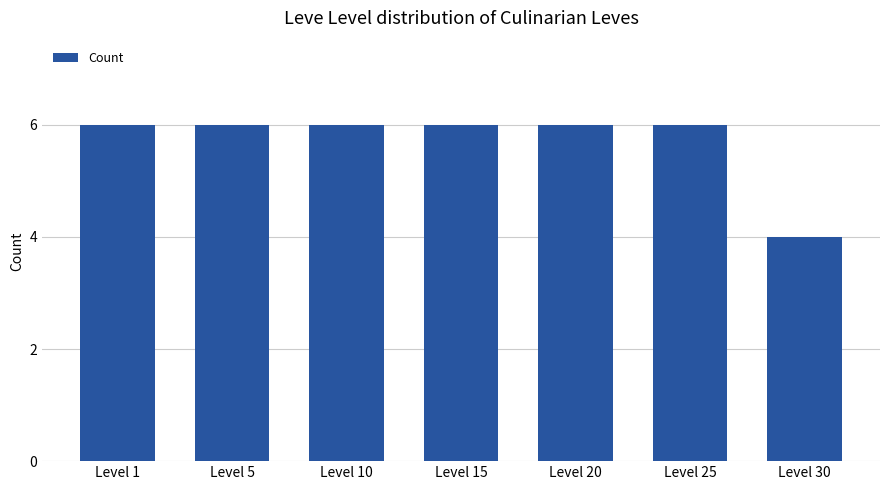

Reading left to right, what are all the values shown in this chart?

Level 1=6	Level 5=6	Level 10=6	Level 15=6	Level 20=6	Level 25=6	Level 30=4